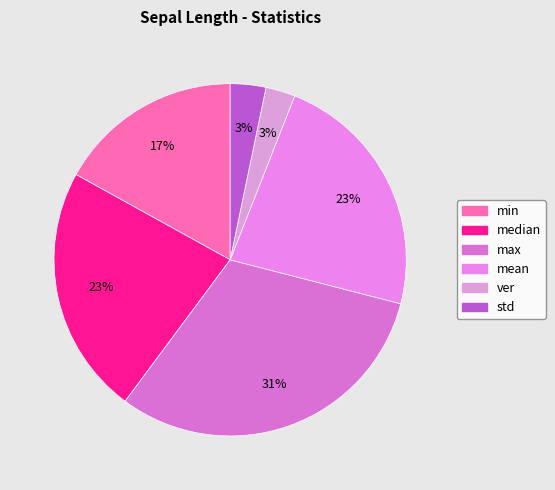

Which slice is the smallest?

ver